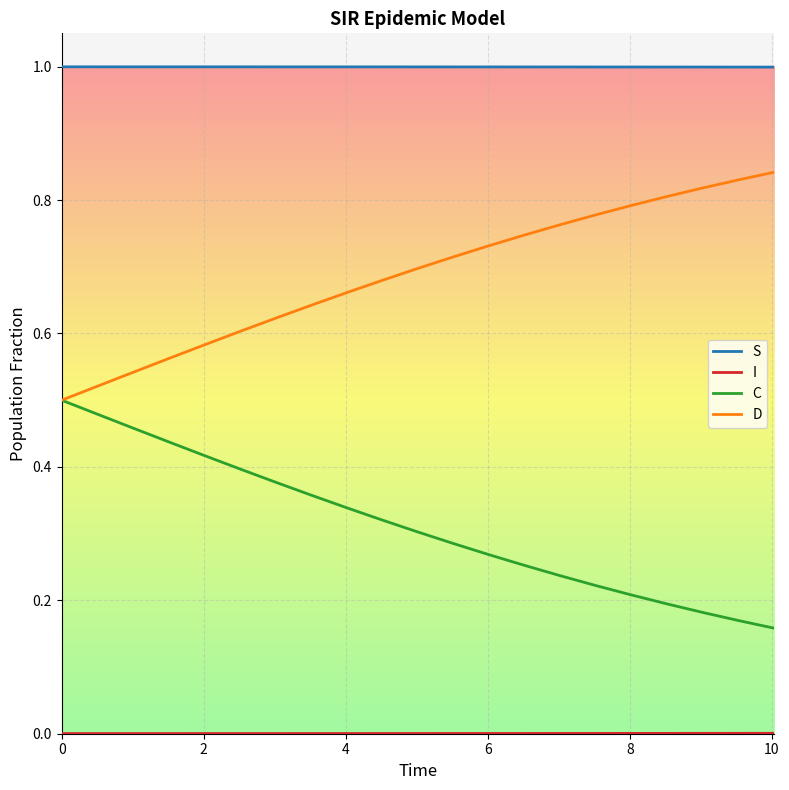

True or false: C and S cross at least once.

False